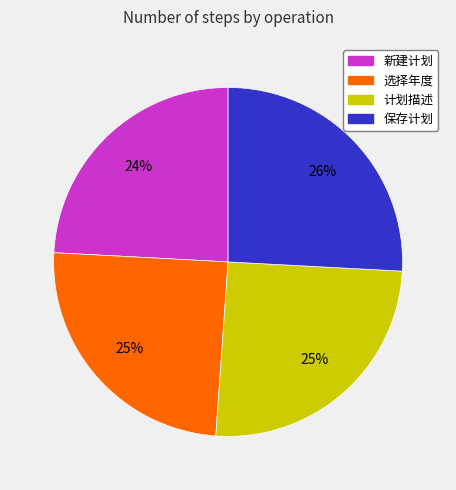

Approximately how many times larger is the value at 选择年度 compared to 计划描述?

1.0